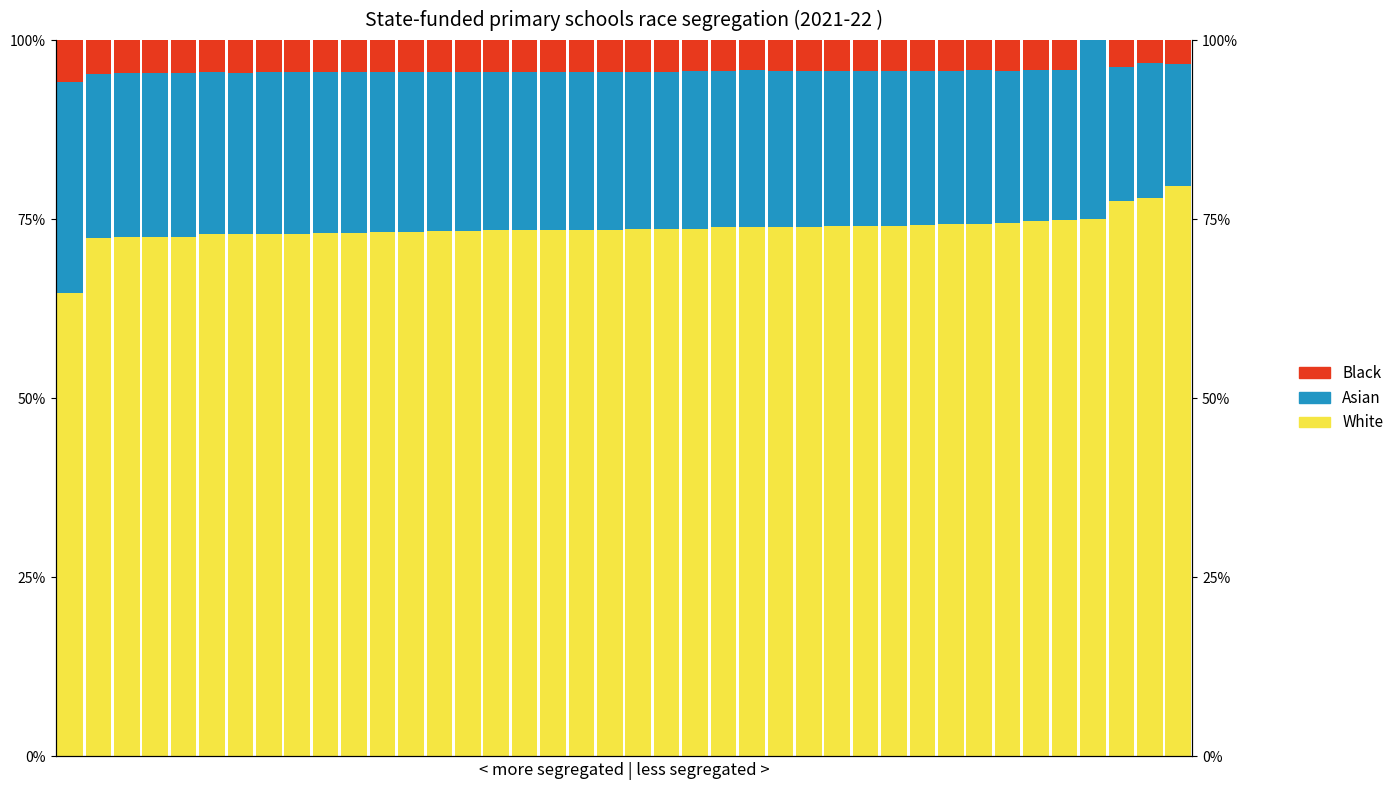

Reading left to right, extract all data points from this chart.

White: 0=64.7	1=72.3	2=72.4	3=72.5	4=72.6	5=72.9	6=72.9	7=73.0	8=73.0	9=73.0	10=73.0	11=73.2	12=73.2	13=73.3	14=73.4	15=73.4	16=73.4	17=73.5	18=73.5	19=73.5	20=73.6	21=73.6	22=73.7	23=73.9	24=73.9	25=73.9	26=73.9	27=74.0	28=74.0	29=74.1	30=74.2	31=74.3	32=74.3	33=74.5	34=74.8	35=74.9	36=75.0	37=77.6	38=77.9	39=79.7
Asian: 0=29.4	1=22.9	2=23.0	3=22.9	4=22.9	5=22.6	6=22.5	7=22.5	8=22.5	9=22.5	10=22.5	11=22.4	12=22.3	13=22.2	14=22.2	15=22.1	16=22.1	17=22.1	18=22.1	19=22.1	20=22.0	21=22.0	22=21.9	23=21.8	24=22.0	25=21.7	26=21.7	27=21.7	28=21.6	29=21.6	30=21.5	31=21.4	32=21.5	33=21.3	34=21.0	35=21.0	36=25.0	37=18.7	38=18.9	39=16.9
Black: 0=5.9	1=4.8	2=4.6	3=4.6	4=4.6	5=4.5	6=4.6	7=4.5	8=4.5	9=4.5	10=4.5	11=4.5	12=4.5	13=4.4	14=4.4	15=4.4	16=4.4	17=4.4	18=4.4	19=4.4	20=4.4	21=4.4	22=4.4	23=4.4	24=4.1	25=4.3	26=4.3	27=4.3	28=4.3	29=4.3	30=4.3	31=4.3	32=4.2	33=4.3	34=4.2	35=4.2	36=0.0	37=3.7	38=3.2	39=3.4